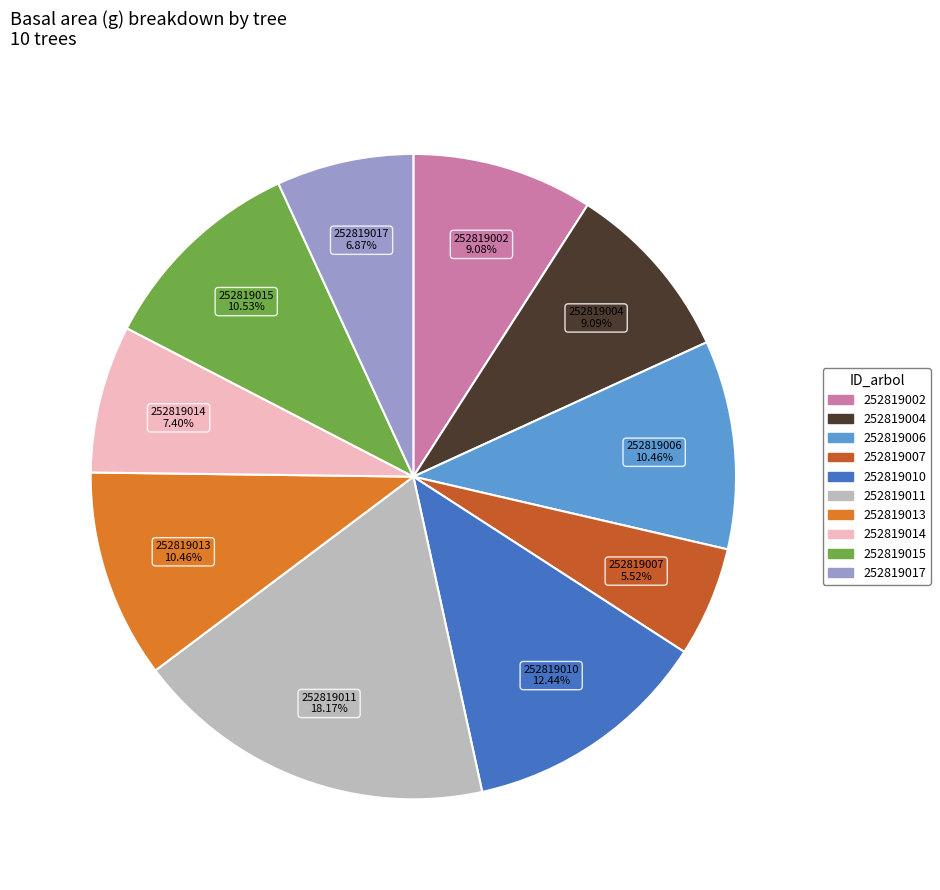

To the nearest percent, what is the difference between the largest and smallest slice percentages?

13%